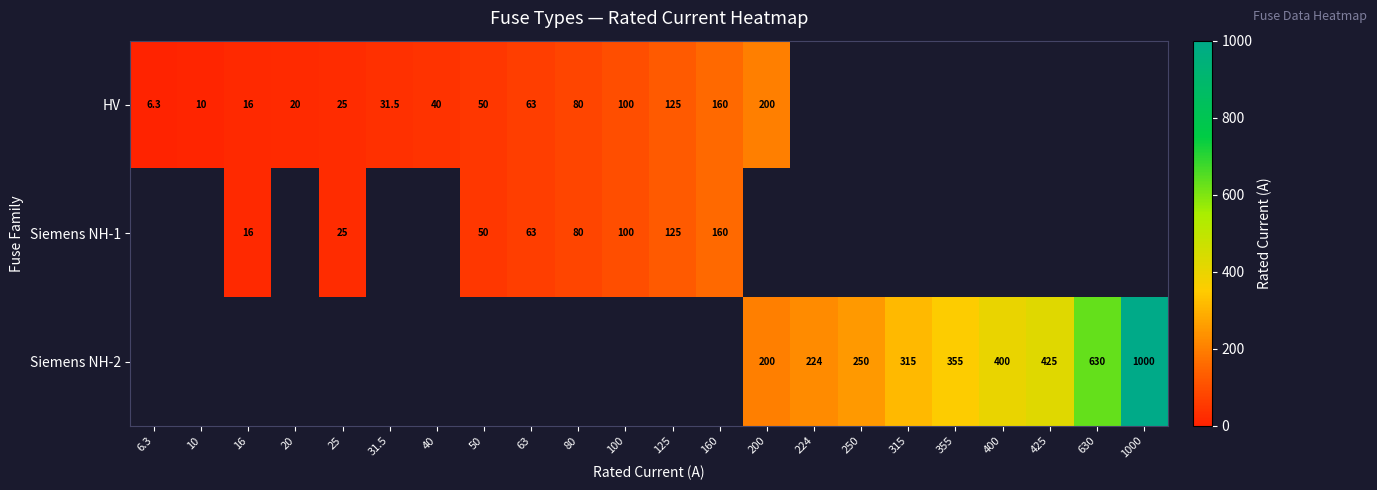

What is the smallest value displayed?

6.3